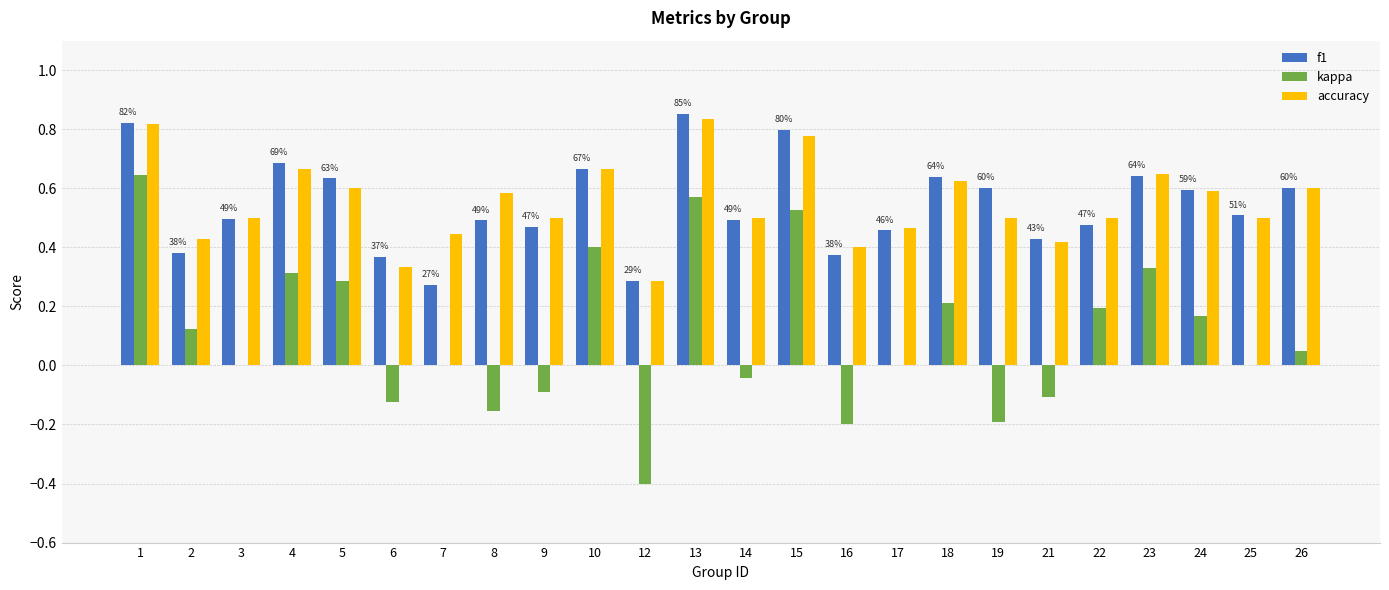

The accuracy series shows 0.6 at 24. True or false?

True